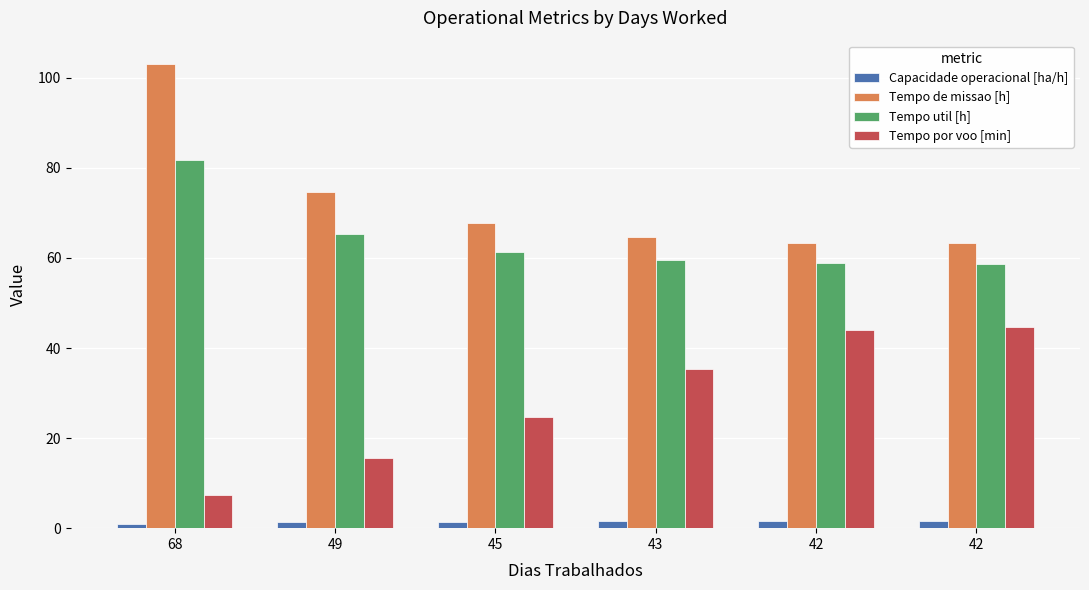

At which label does Tempo por voo [min] first exceed 35?

43